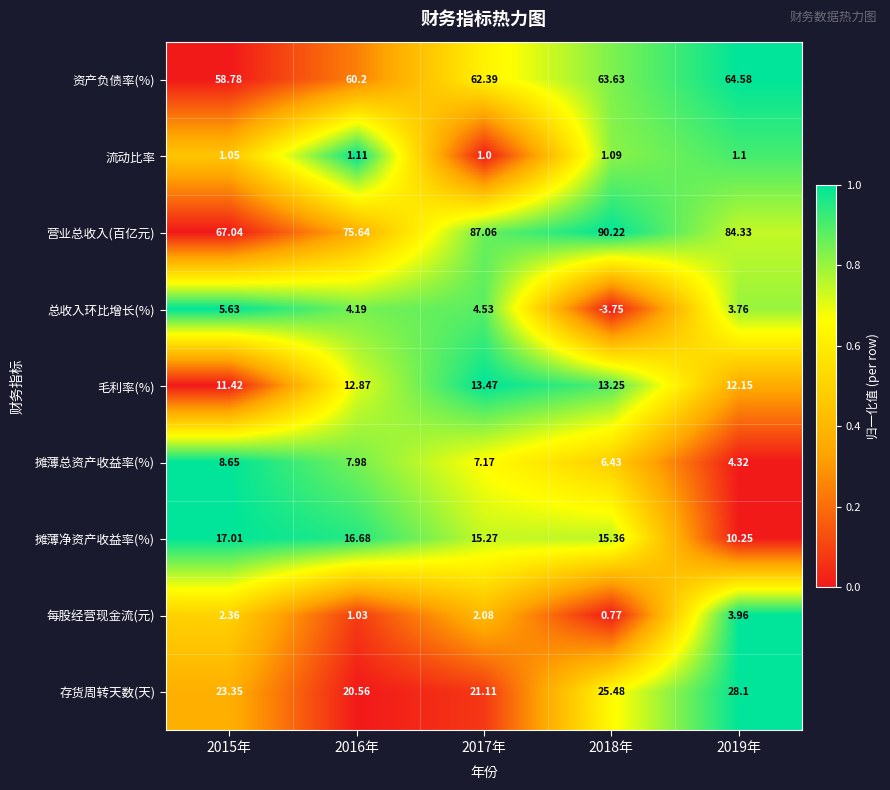

Rank the series by their maximum value, from highest to lowest.

营业总收入(百亿元), 资产负债率(%), 存货周转天数(天), 摊薄净资产收益率(%), 毛利率(%), 摊薄总资产收益率(%), 总收入环比增长(%), 每股经营现金流(元), 流动比率